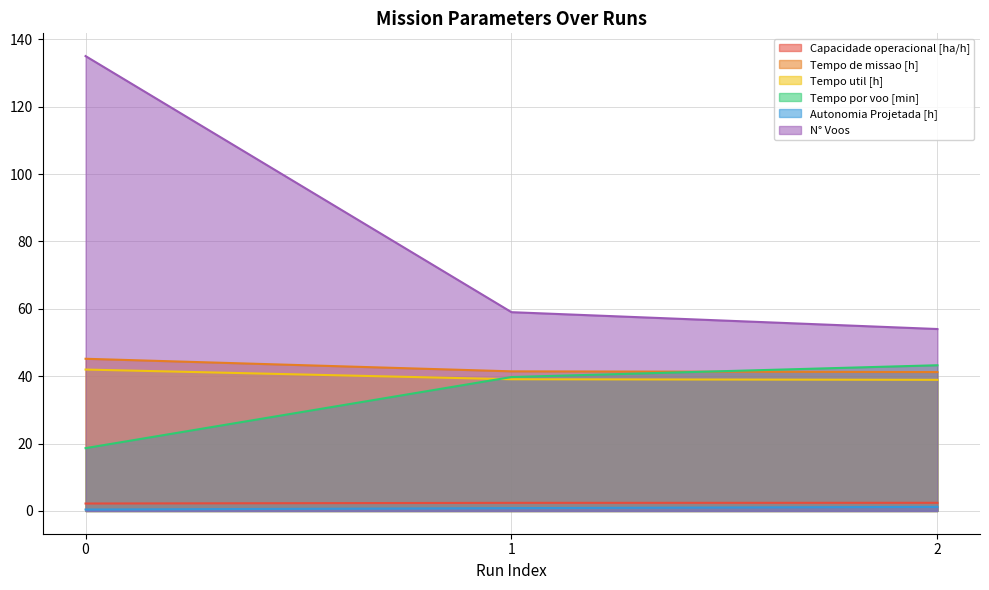

What value does the Tempo util [h] series have at 0?

42.0